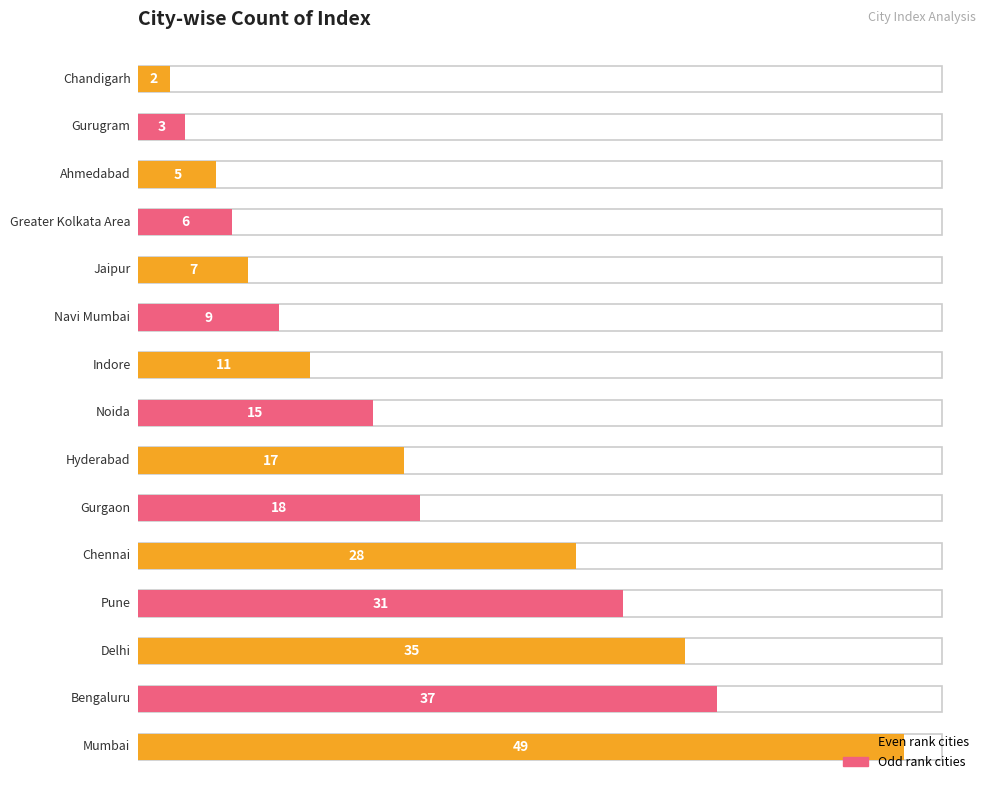

What is the difference between the second highest and second lowest values?

34